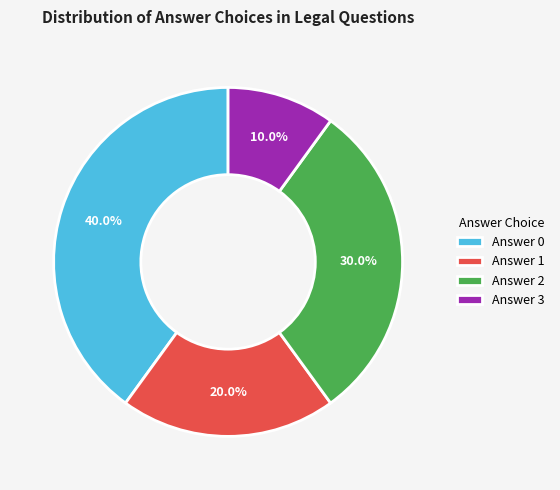

Which has a higher value, Answer 1 or Answer 0?

Answer 0